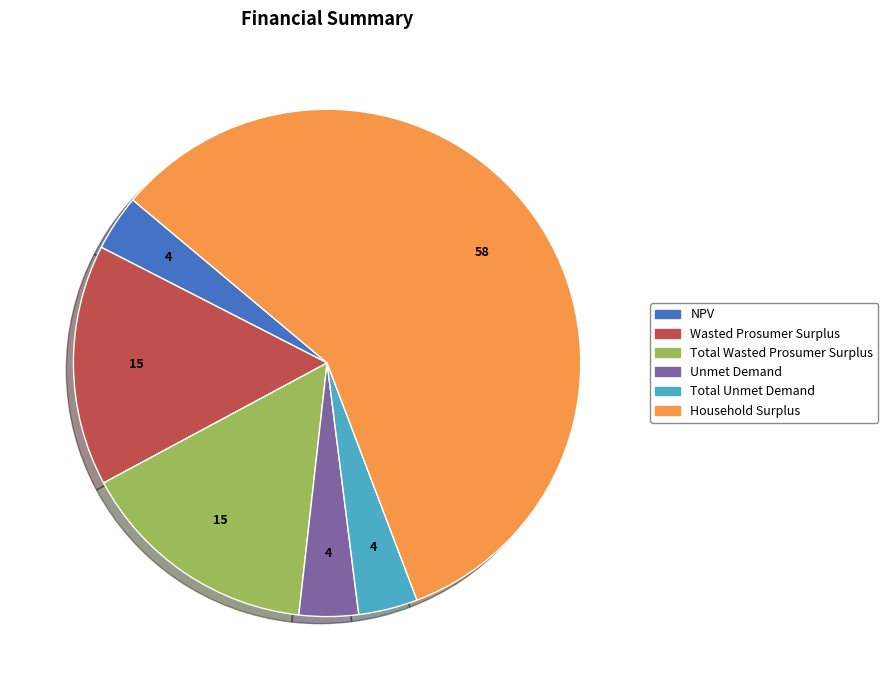

What is the largest slice in the pie chart?

Household Surplus